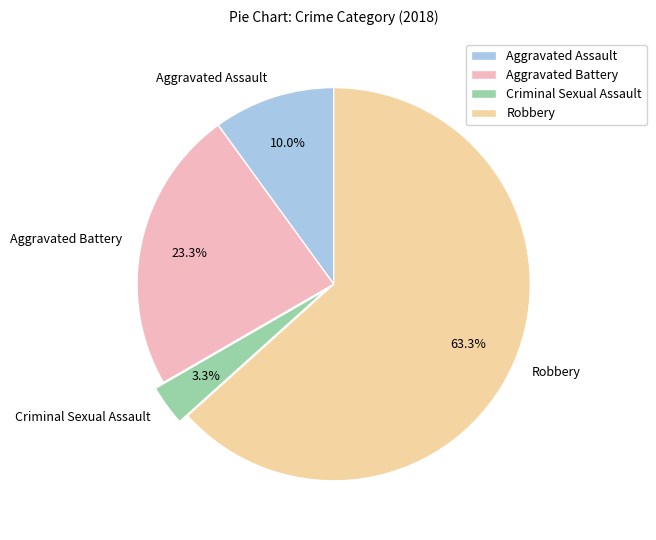

True or false: Criminal Sexual Assault accounts for 3% of the total.

True